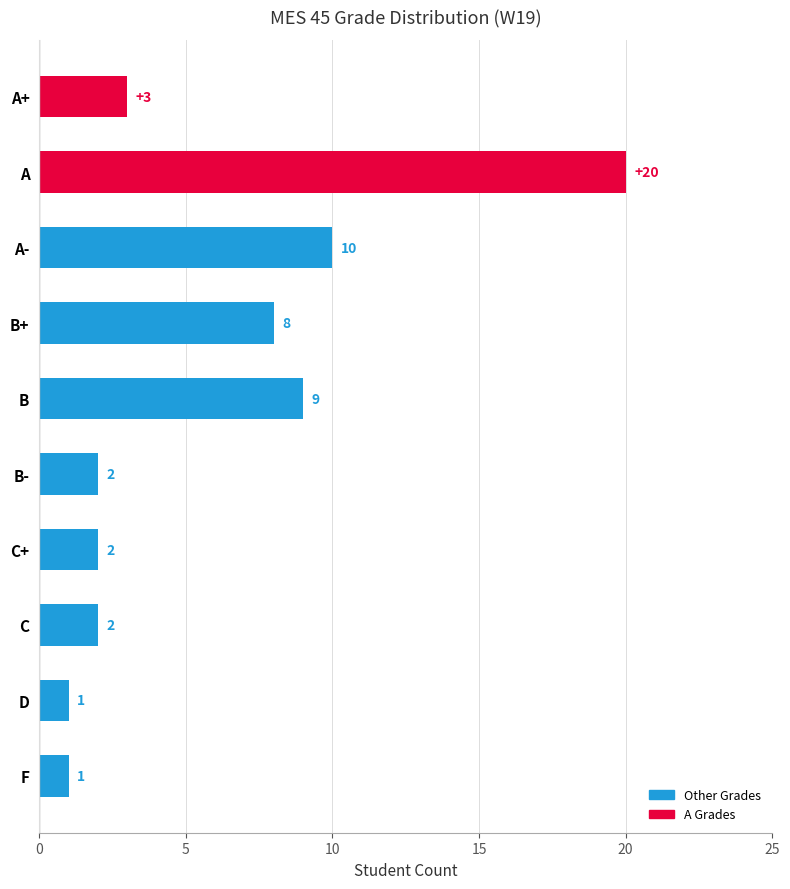

What position from the top is B-?

6